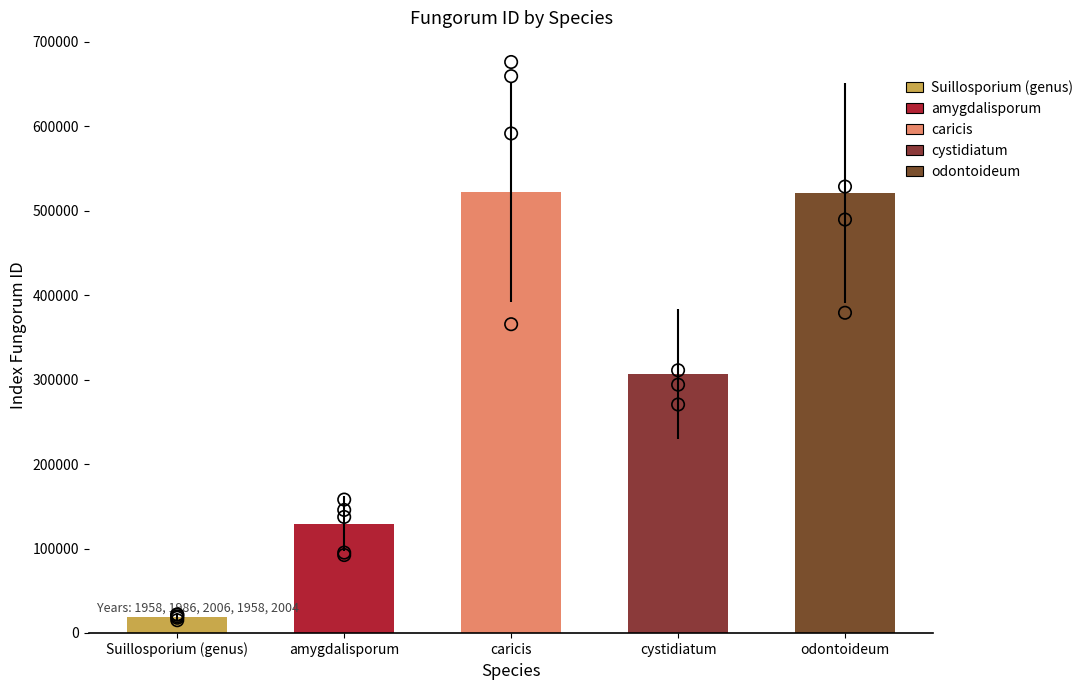

What is the ratio of the value at cystidiatum to the value at odontoideum?

0.6